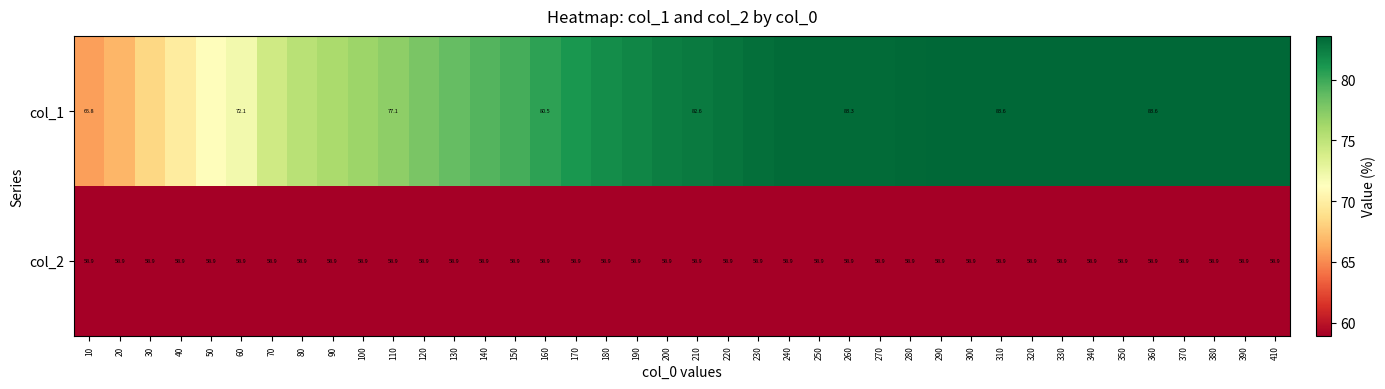

Is the value of col_2 at 30 greater than the value of col_1 at 410?

No